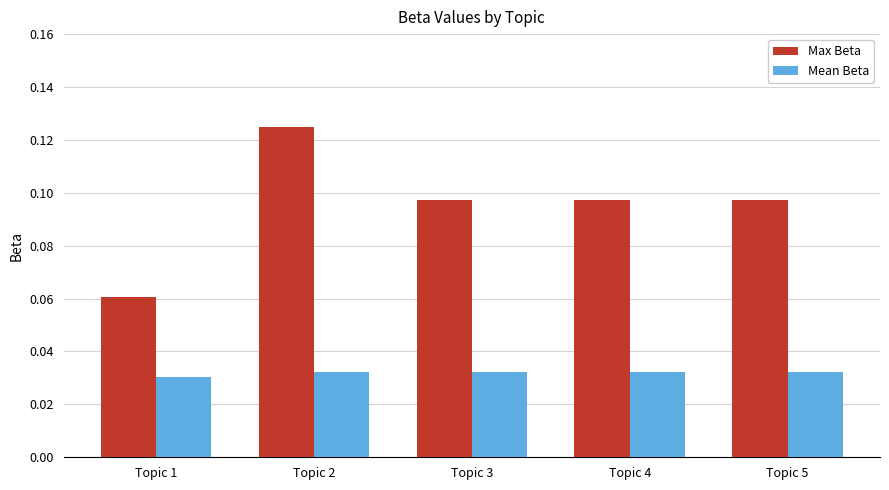

Rank the series at Topic 3 from highest to lowest value.

Max Beta, Mean Beta